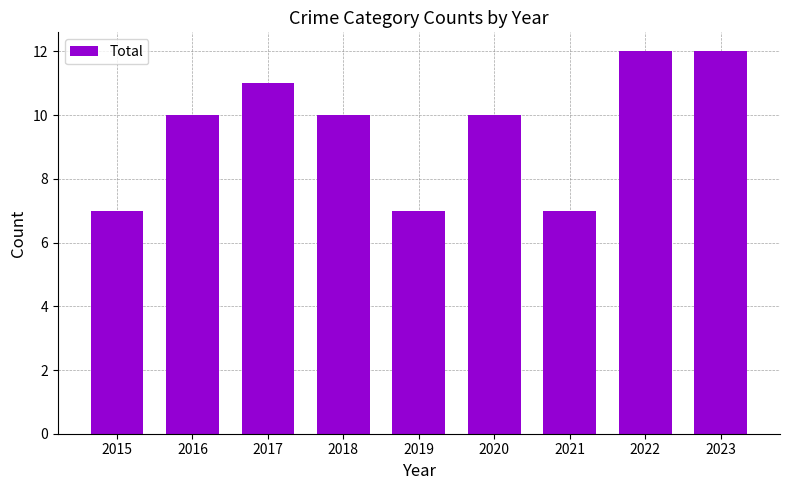

The chart shows a value of 15 at 2017. True or false?

False